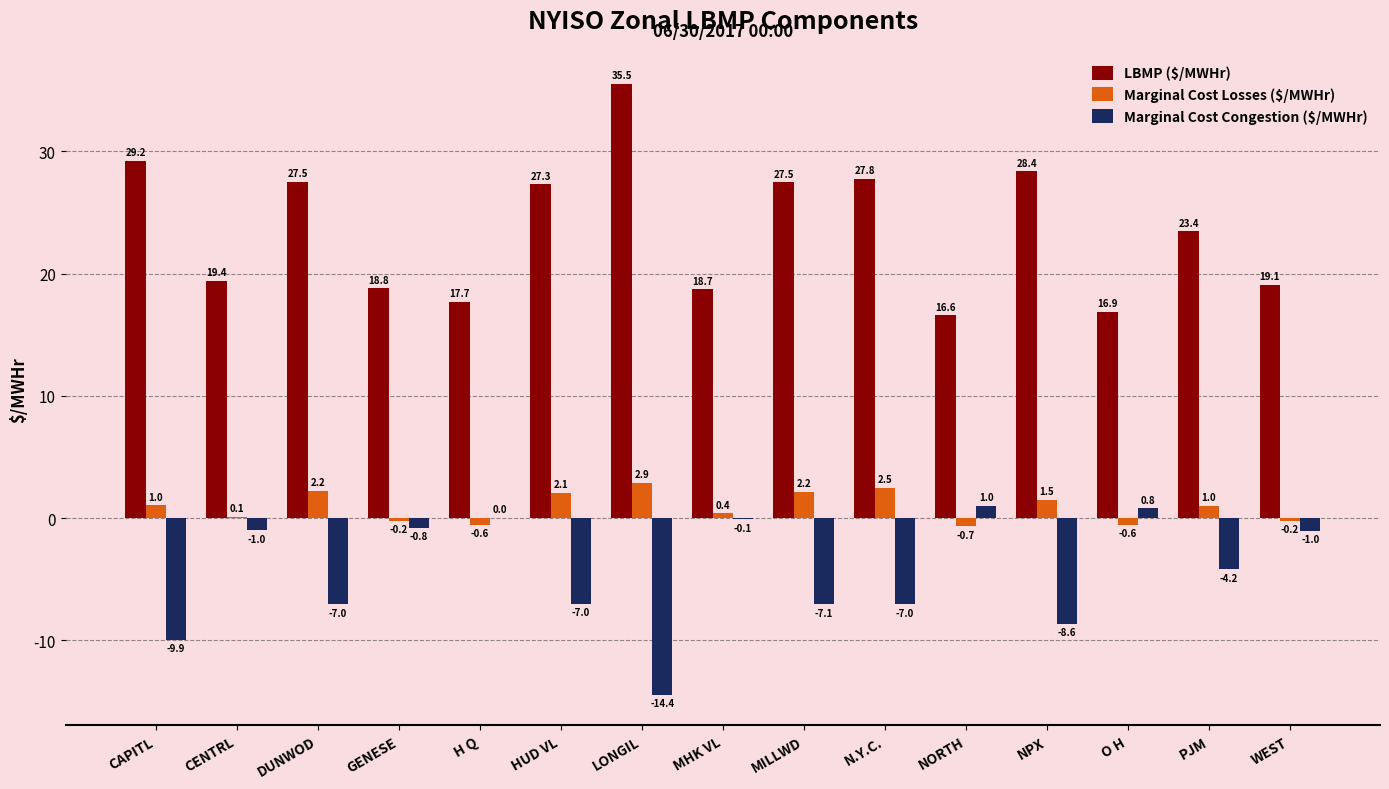

At which label is LBMP ($/MWHr) closest to 26?

HUD VL